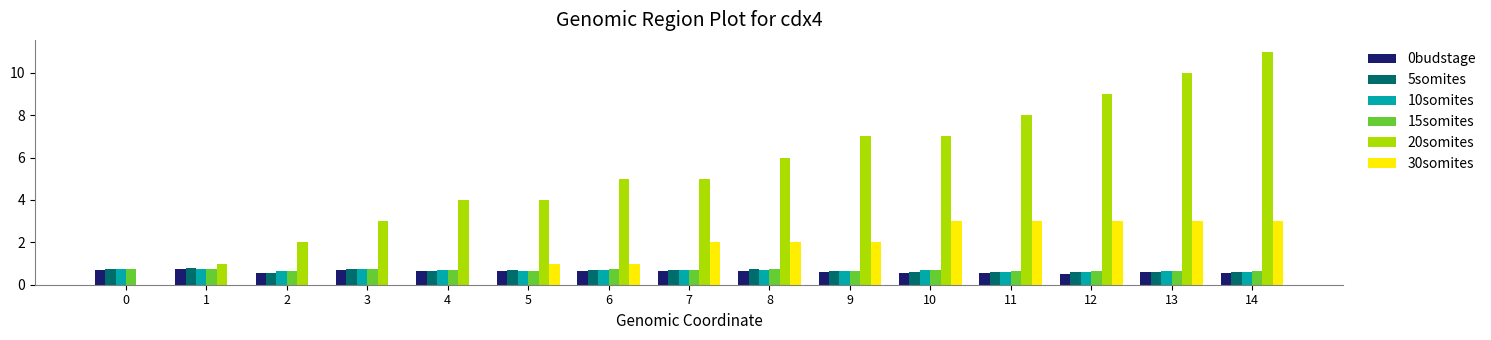

At which category does the chart reach its peak across all series?

14